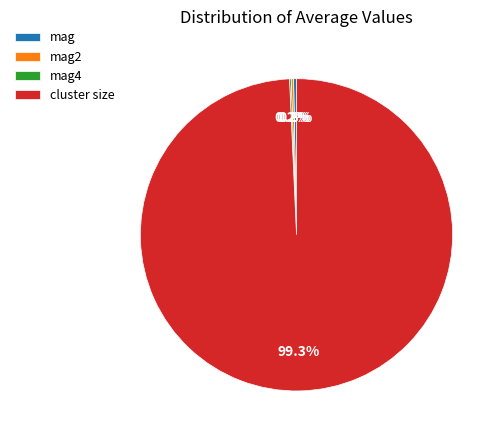

What is the largest slice in the pie chart?

cluster size